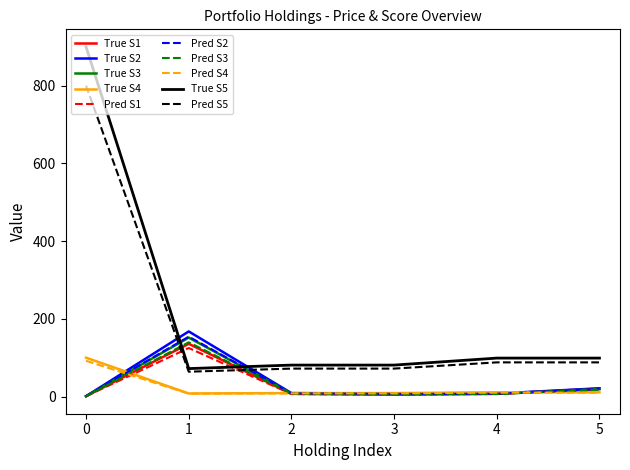

What is the maximum value shown in the chart?

900.0